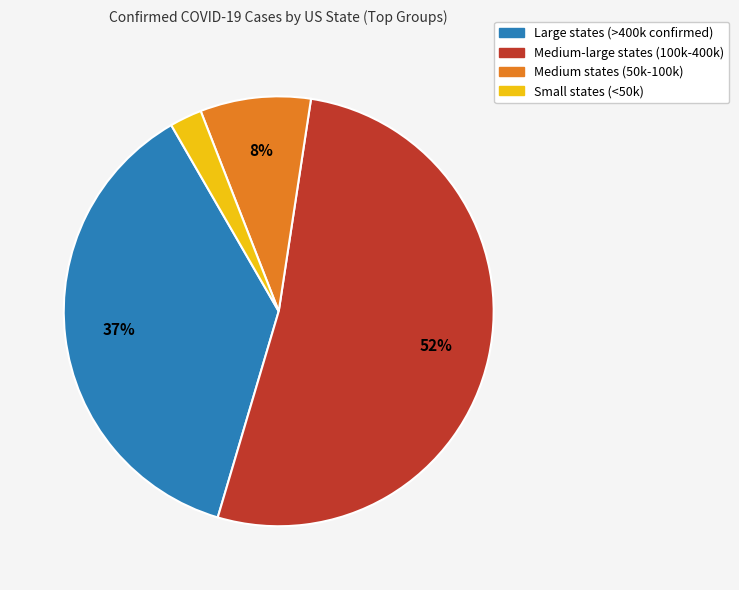

Between Medium states (50k-100k) and Small states (<50k), which is larger?

Medium states (50k-100k)